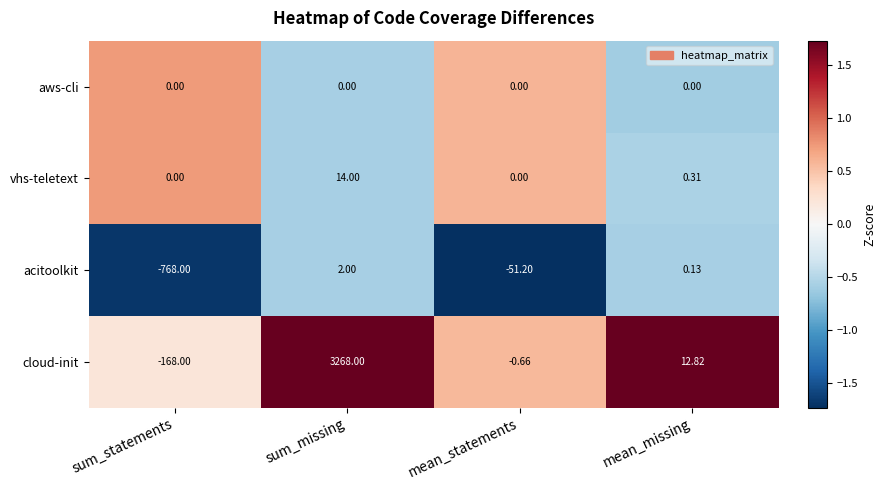

Rank the series by their maximum value, from lowest to highest.

aws-cli, acitoolkit, vhs-teletext, cloud-init